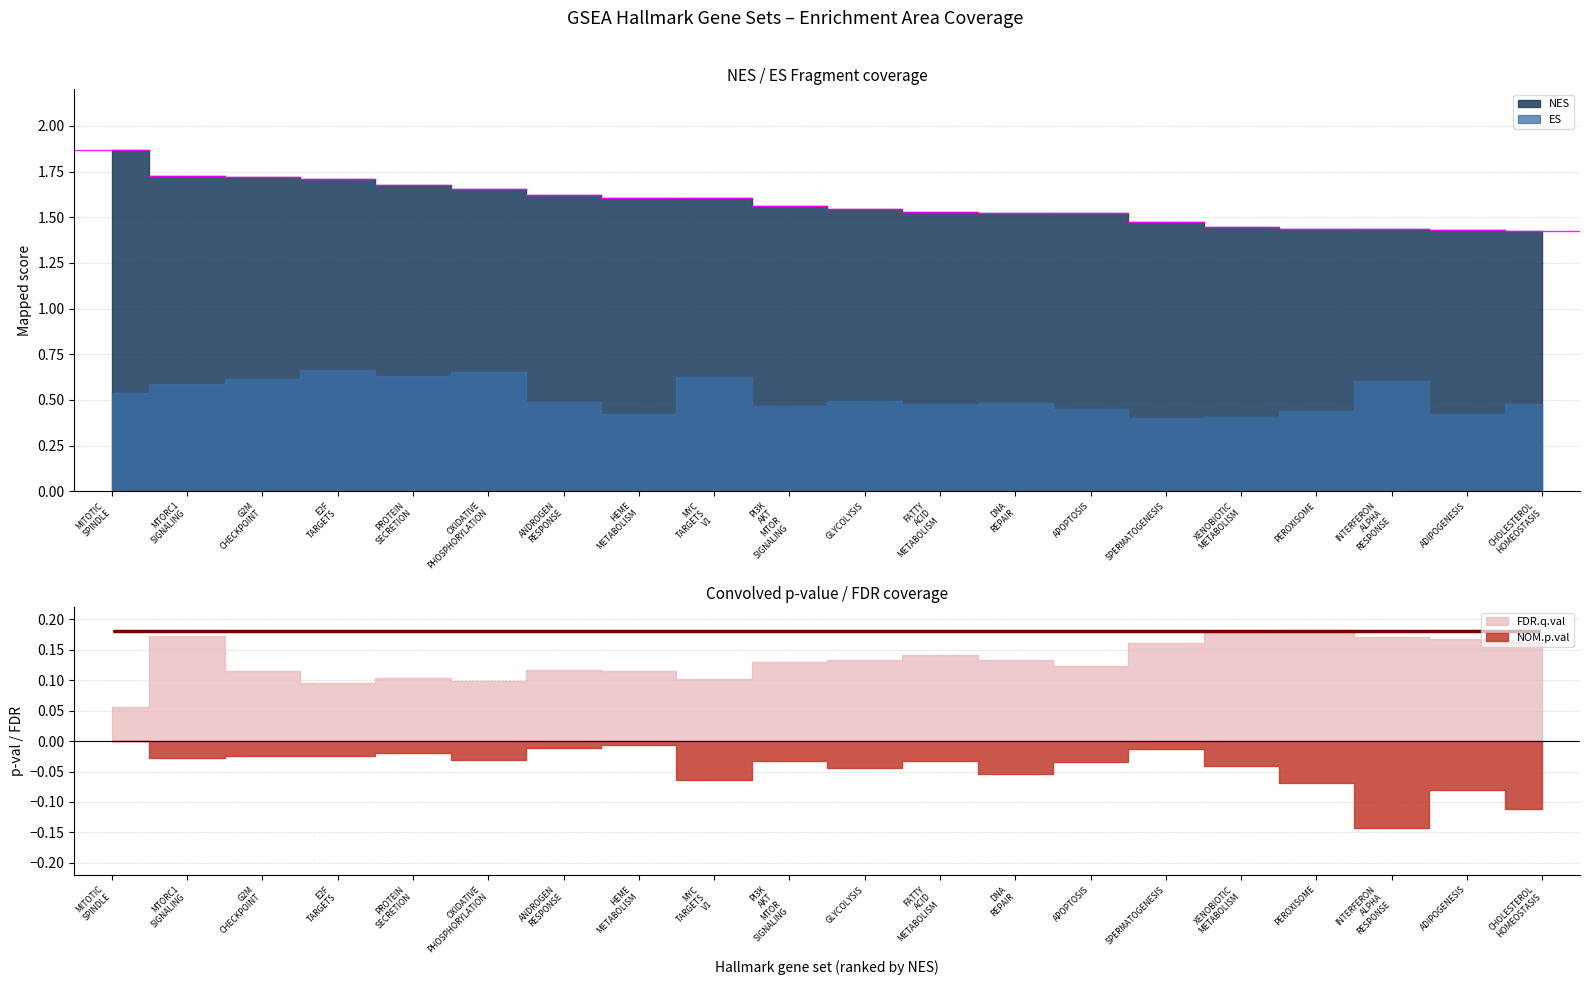

Reading left to right, list all the values displayed in this chart.

ES: HALLMARK_MITOTIC_SPINDLE=0.5	HALLMARK_MTORC1_SIGNALING=0.6	HALLMARK_G2M_CHECKPOINT=0.6	HALLMARK_E2F_TARGETS=0.7	HALLMARK_PROTEIN_SECRETION=0.6	HALLMARK_OXIDATIVE_PHOSPHORYLATION=0.7	HALLMARK_ANDROGEN_RESPONSE=0.5	HALLMARK_HEME_METABOLISM=0.4	HALLMARK_MYC_TARGETS_V1=0.6	HALLMARK_PI3K_AKT_MTOR_SIGNALING=0.5	HALLMARK_GLYCOLYSIS=0.5	HALLMARK_FATTY_ACID_METABOLISM=0.5	HALLMARK_DNA_REPAIR=0.5	HALLMARK_APOPTOSIS=0.5	HALLMARK_SPERMATOGENESIS=0.4	HALLMARK_XENOBIOTIC_METABOLISM=0.4	HALLMARK_PEROXISOME=0.4	HALLMARK_INTERFERON_ALPHA_RESPONSE=0.6	HALLMARK_ADIPOGENESIS=0.4	HALLMARK_CHOLESTEROL_HOMEOSTASIS=0.5
NES: HALLMARK_MITOTIC_SPINDLE=1.9	HALLMARK_MTORC1_SIGNALING=1.7	HALLMARK_G2M_CHECKPOINT=1.7	HALLMARK_E2F_TARGETS=1.7	HALLMARK_PROTEIN_SECRETION=1.7	HALLMARK_OXIDATIVE_PHOSPHORYLATION=1.7	HALLMARK_ANDROGEN_RESPONSE=1.6	HALLMARK_HEME_METABOLISM=1.6	HALLMARK_MYC_TARGETS_V1=1.6	HALLMARK_PI3K_AKT_MTOR_SIGNALING=1.6	HALLMARK_GLYCOLYSIS=1.5	HALLMARK_FATTY_ACID_METABOLISM=1.5	HALLMARK_DNA_REPAIR=1.5	HALLMARK_APOPTOSIS=1.5	HALLMARK_SPERMATOGENESIS=1.5	HALLMARK_XENOBIOTIC_METABOLISM=1.4	HALLMARK_PEROXISOME=1.4	HALLMARK_INTERFERON_ALPHA_RESPONSE=1.4	HALLMARK_ADIPOGENESIS=1.4	HALLMARK_CHOLESTEROL_HOMEOSTASIS=1.4
NOM.p.val: HALLMARK_MITOTIC_SPINDLE=0.0	HALLMARK_MTORC1_SIGNALING=0.0	HALLMARK_G2M_CHECKPOINT=0.0	HALLMARK_E2F_TARGETS=0.0	HALLMARK_PROTEIN_SECRETION=0.0	HALLMARK_OXIDATIVE_PHOSPHORYLATION=0.0	HALLMARK_ANDROGEN_RESPONSE=0.0	HALLMARK_HEME_METABOLISM=0.0	HALLMARK_MYC_TARGETS_V1=0.1	HALLMARK_PI3K_AKT_MTOR_SIGNALING=0.0	HALLMARK_GLYCOLYSIS=0.0	HALLMARK_FATTY_ACID_METABOLISM=0.0	HALLMARK_DNA_REPAIR=0.1	HALLMARK_APOPTOSIS=0.0	HALLMARK_SPERMATOGENESIS=0.0	HALLMARK_XENOBIOTIC_METABOLISM=0.0	HALLMARK_PEROXISOME=0.1	HALLMARK_INTERFERON_ALPHA_RESPONSE=0.1	HALLMARK_ADIPOGENESIS=0.1	HALLMARK_CHOLESTEROL_HOMEOSTASIS=0.1
FDR.q.val: HALLMARK_MITOTIC_SPINDLE=0.1	HALLMARK_MTORC1_SIGNALING=0.2	HALLMARK_G2M_CHECKPOINT=0.1	HALLMARK_E2F_TARGETS=0.1	HALLMARK_PROTEIN_SECRETION=0.1	HALLMARK_OXIDATIVE_PHOSPHORYLATION=0.1	HALLMARK_ANDROGEN_RESPONSE=0.1	HALLMARK_HEME_METABOLISM=0.1	HALLMARK_MYC_TARGETS_V1=0.1	HALLMARK_PI3K_AKT_MTOR_SIGNALING=0.1	HALLMARK_GLYCOLYSIS=0.1	HALLMARK_FATTY_ACID_METABOLISM=0.1	HALLMARK_DNA_REPAIR=0.1	HALLMARK_APOPTOSIS=0.1	HALLMARK_SPERMATOGENESIS=0.2	HALLMARK_XENOBIOTIC_METABOLISM=0.2	HALLMARK_PEROXISOME=0.2	HALLMARK_INTERFERON_ALPHA_RESPONSE=0.2	HALLMARK_ADIPOGENESIS=0.2	HALLMARK_CHOLESTEROL_HOMEOSTASIS=0.2